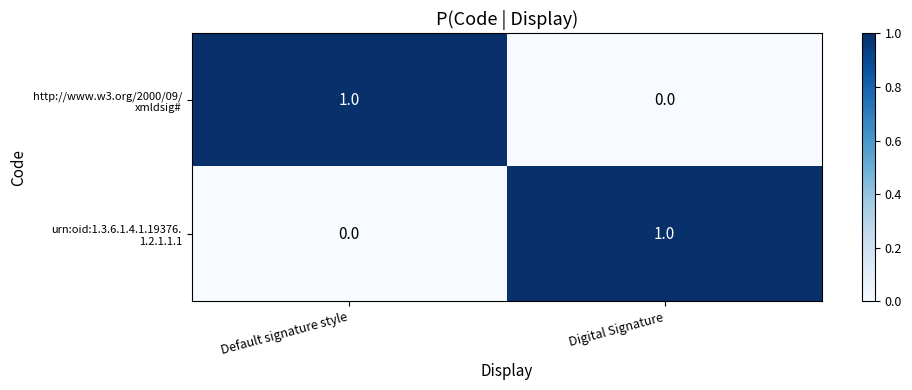

Rank the series by their maximum value, from lowest to highest.

http://www.w3.org/2000/09/ xmldsig#, urn:oid:1.3.6.1.4.1.19376. 1.2.1.1.1